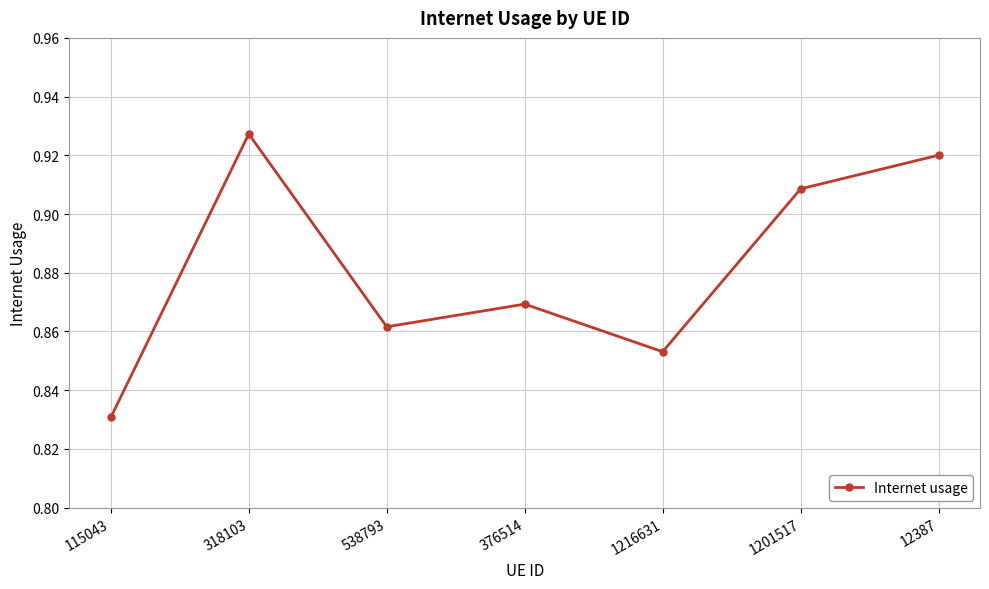

What position from the right is 538793?

5